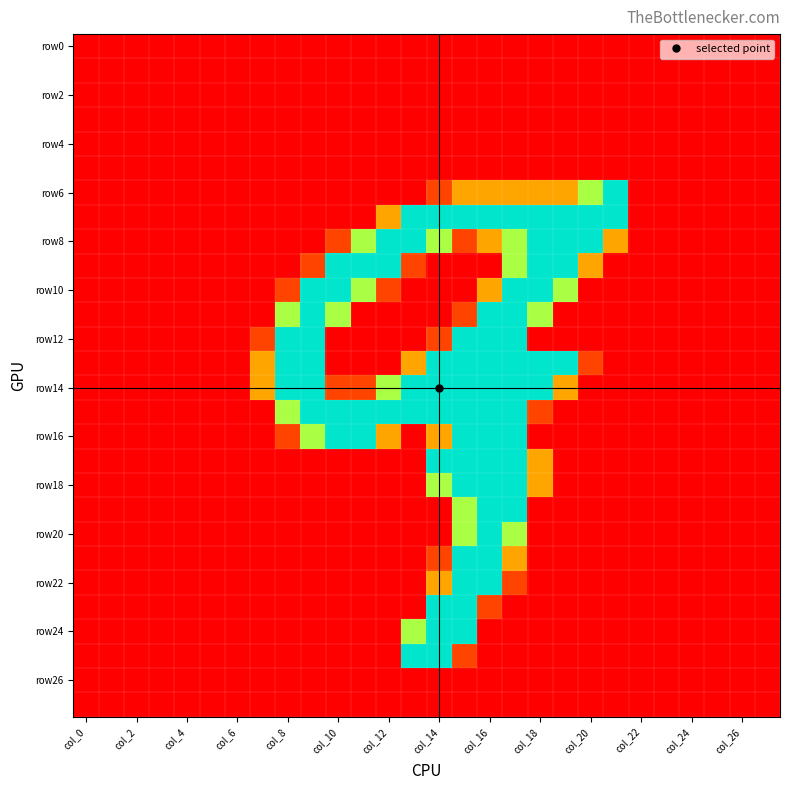

Which label corresponds to the smallest value in the chart?

col_0